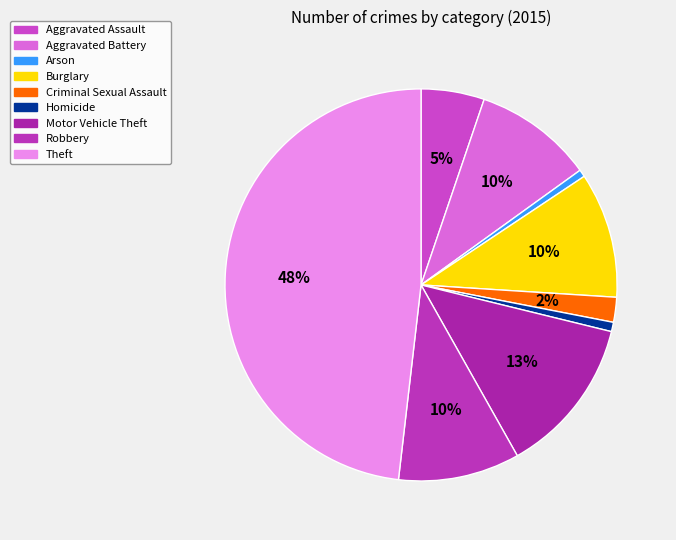

Is there any slice that represents more than half of the pie?

No